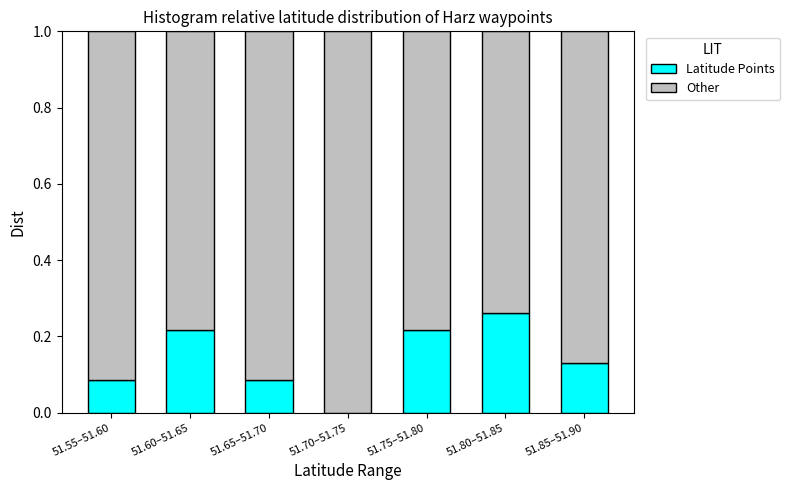

At which label does Latitude Points reach its peak?

51.80–51.85